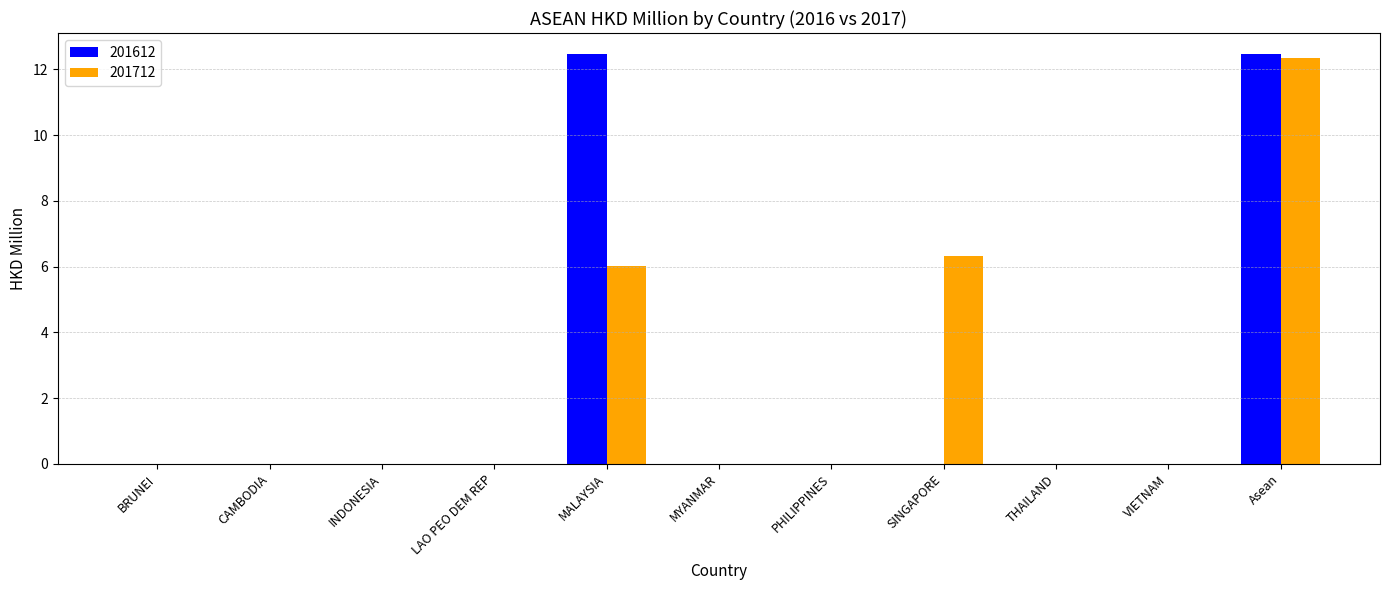

What is the sum of the 201712 values at VIETNAM and Asean?

12.4